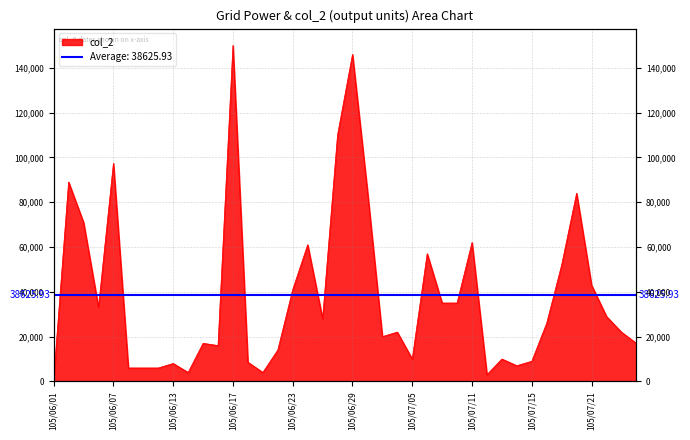

How many interior local peaks (higher than both neighbors) does the data have?

12